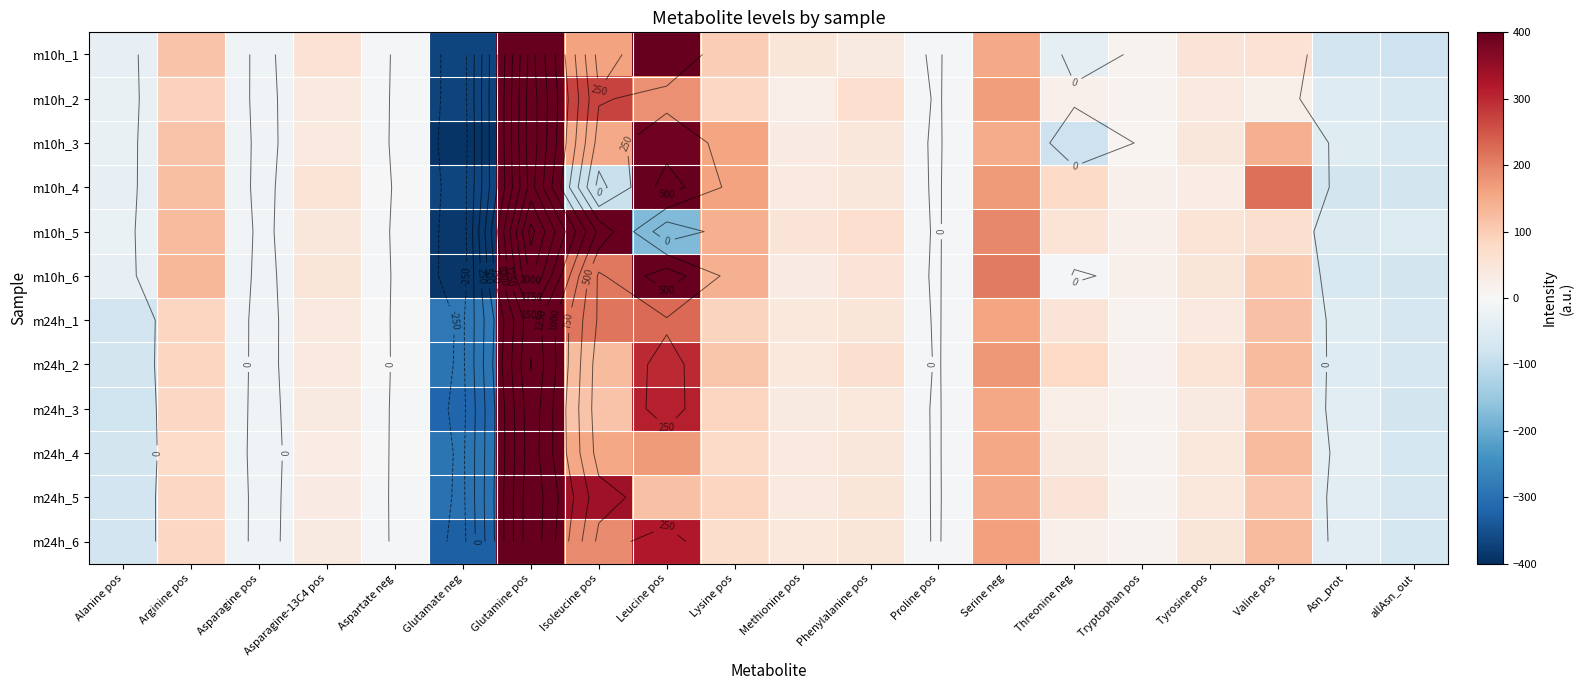

The m24h_1 series shows 88.0 at Lysine pos. True or false?

True